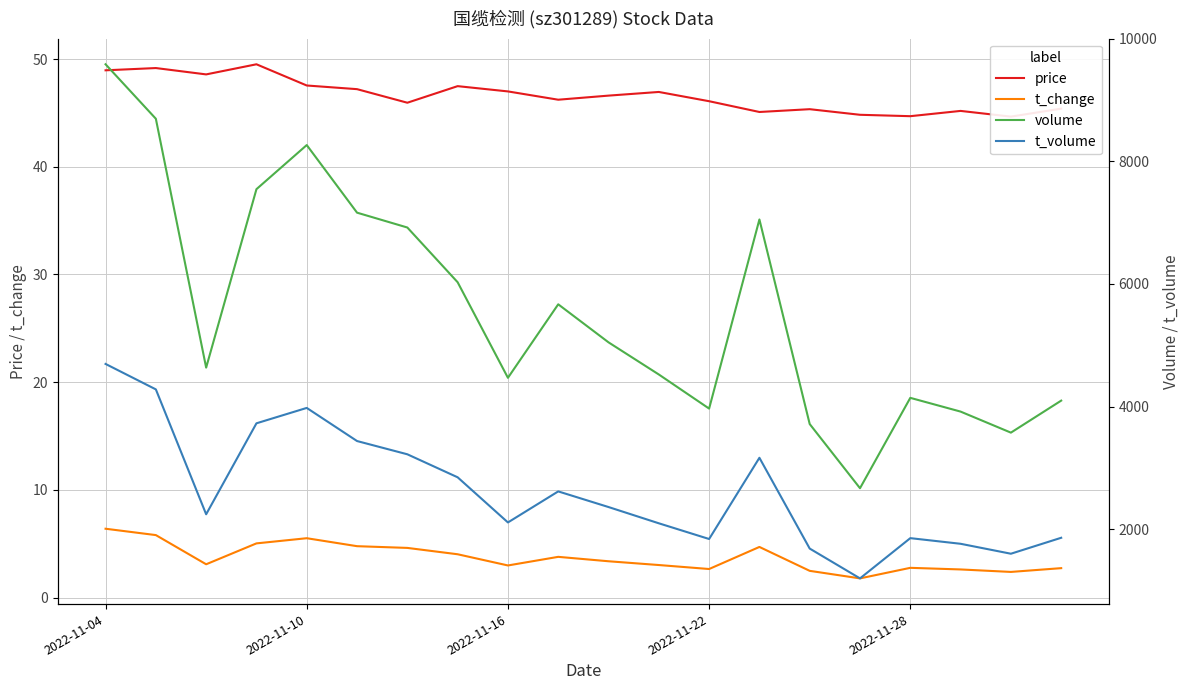

Between 5 and 9, which series saw the biggest shift?

volume